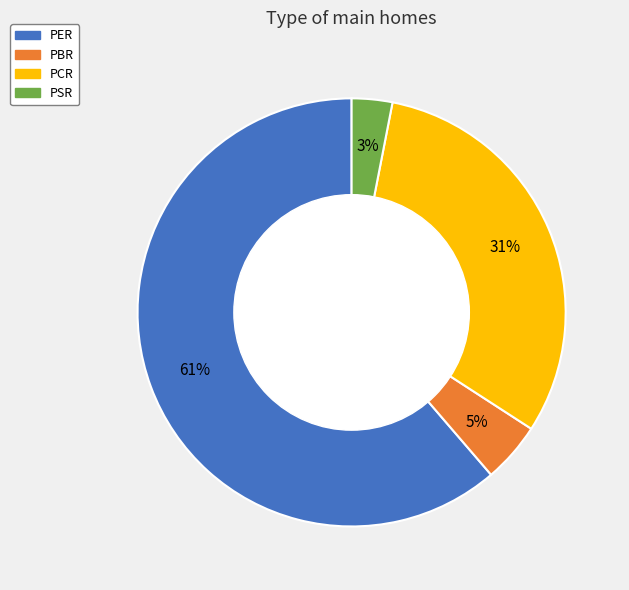

To the nearest percent, what is the difference between the largest and smallest slice percentages?

58%